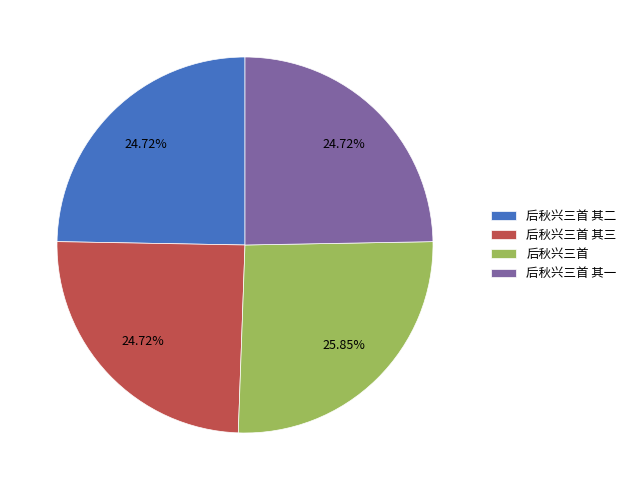

Which slice is the largest?

后秋兴三首